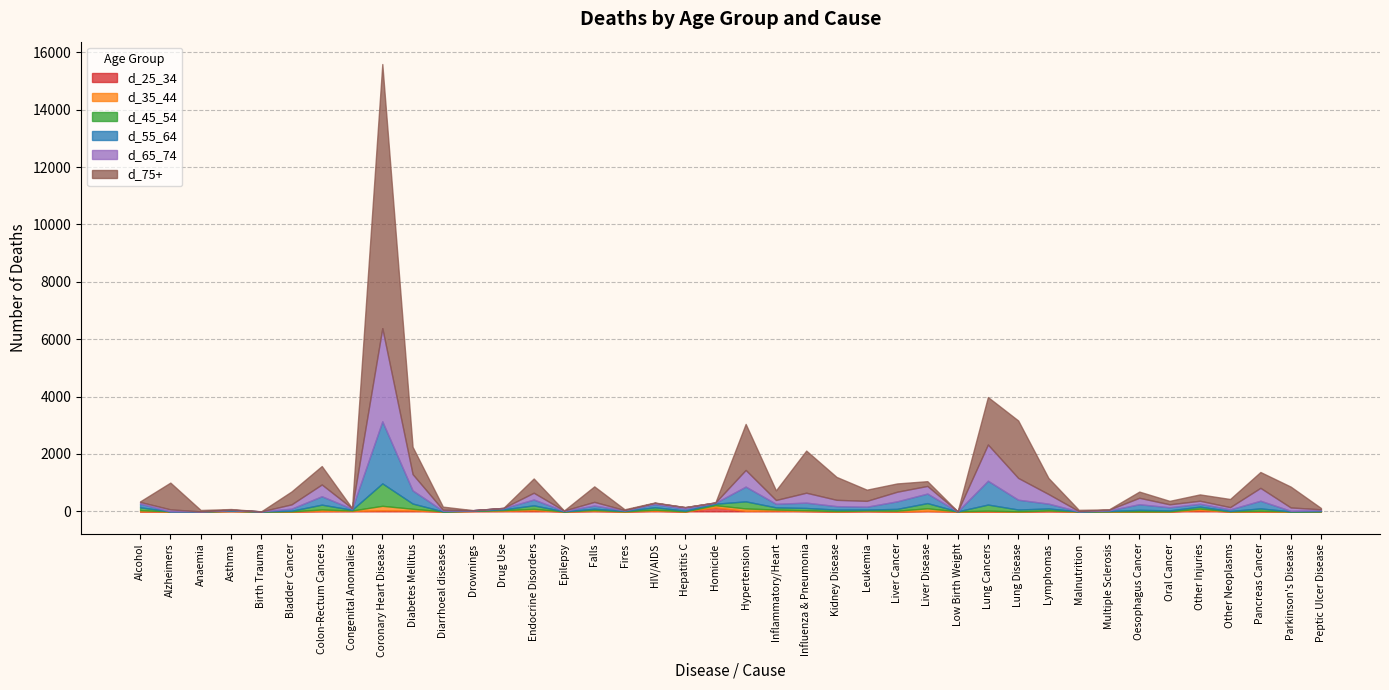

The value of d_65_74 at Colon-Rectum Cancers is 410. True or false?

True